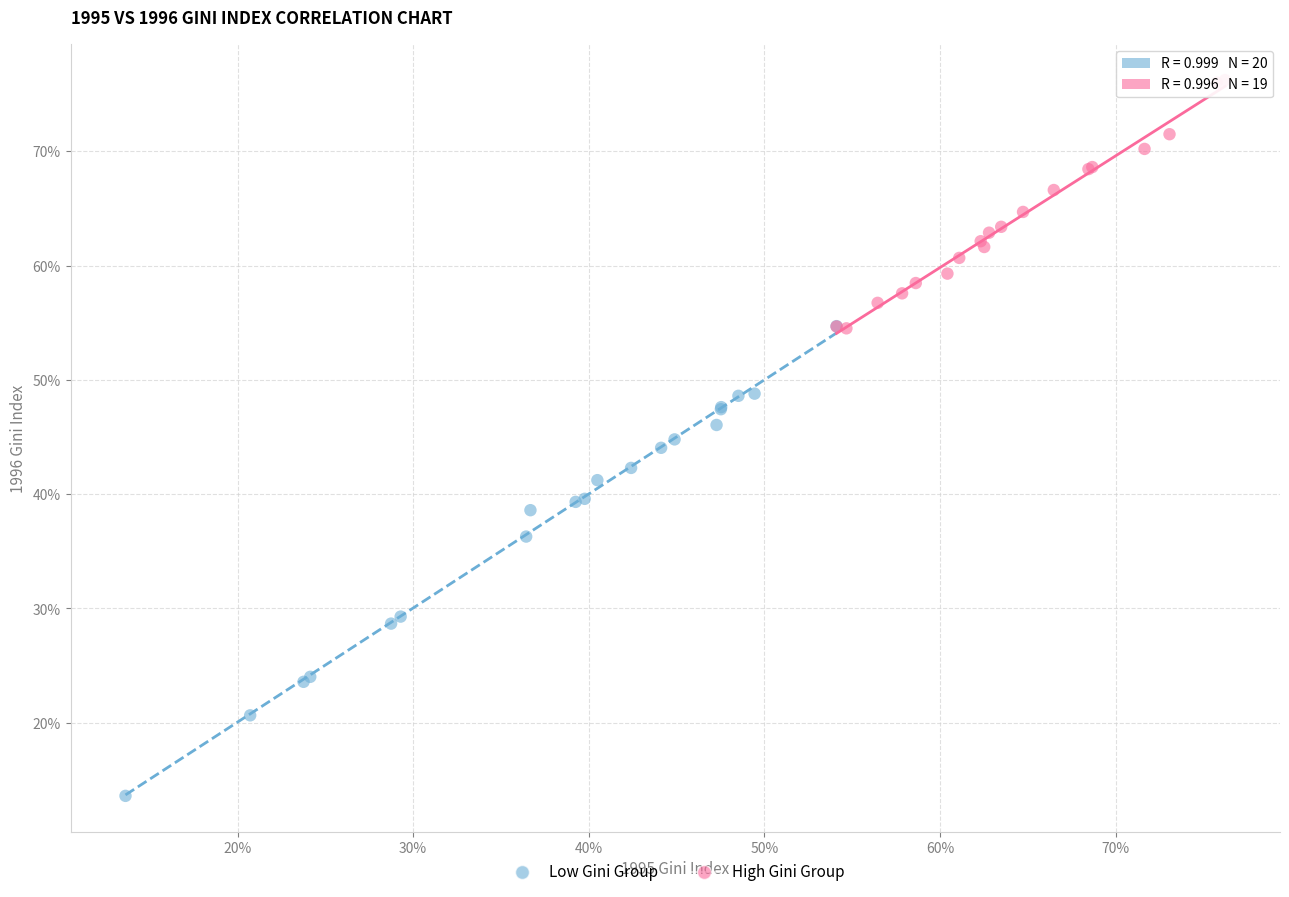

Which series has the widest spread of Y values?

Low Gini Group